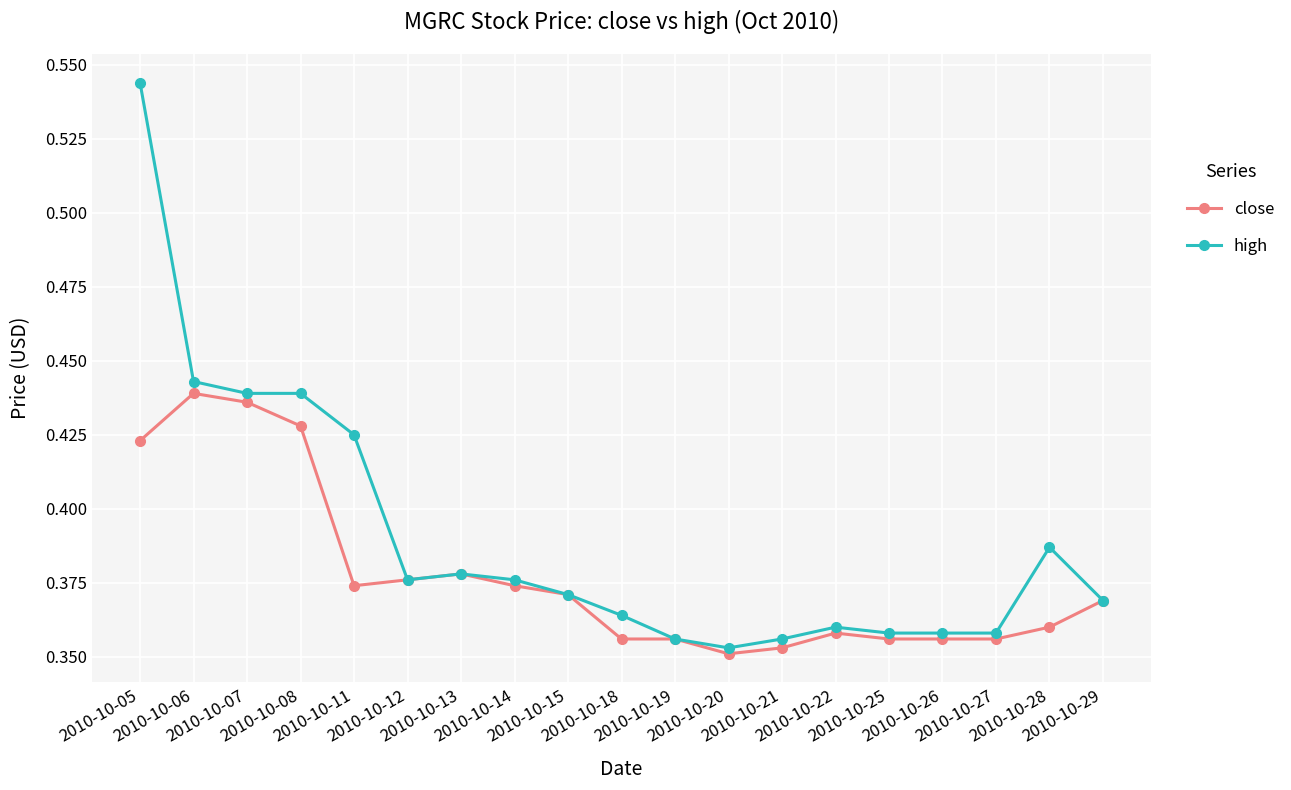

Rank the series by their average value, from lowest to highest.

close, high